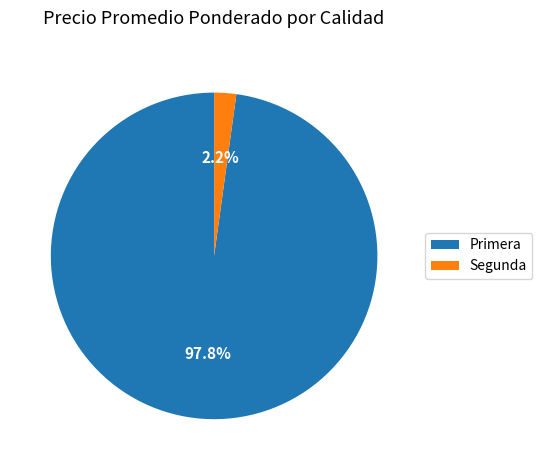

Between Primera and Segunda, which is larger?

Primera